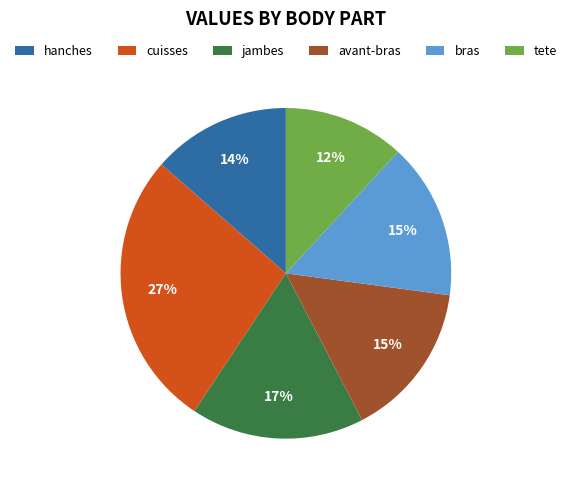

Is it true that hanches is 1% of the pie?

False